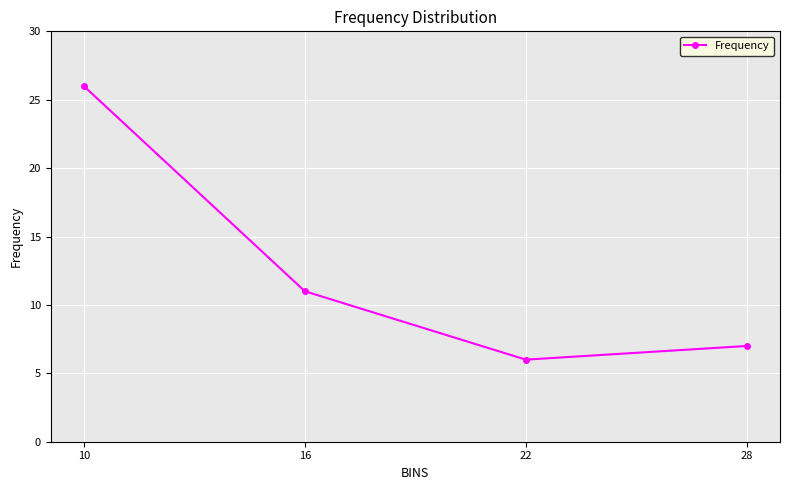

Rank the categories by value from highest to lowest.

10, 16, 28, 22